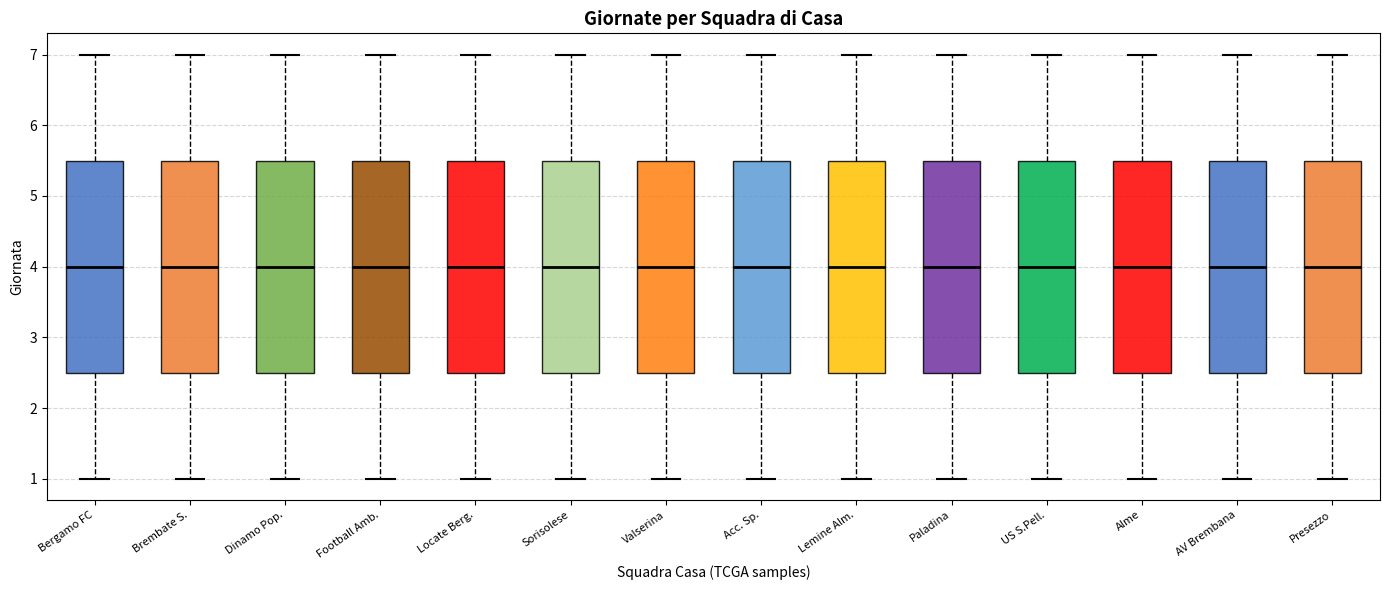

Where is the upper edge of the box for US S.Pell. on the y-axis? The values are not printed on the chart, so give them approximately, as read against the axis.

5.5